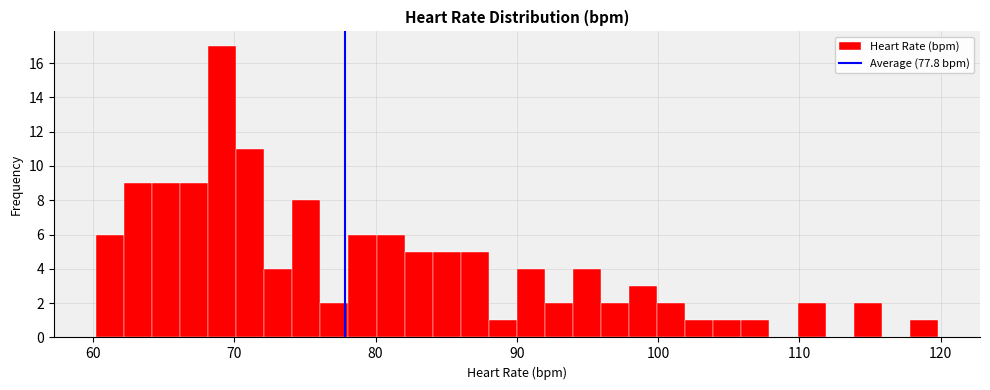

Read against the x-axis, roughly where is the centre of the tallest bar?

69